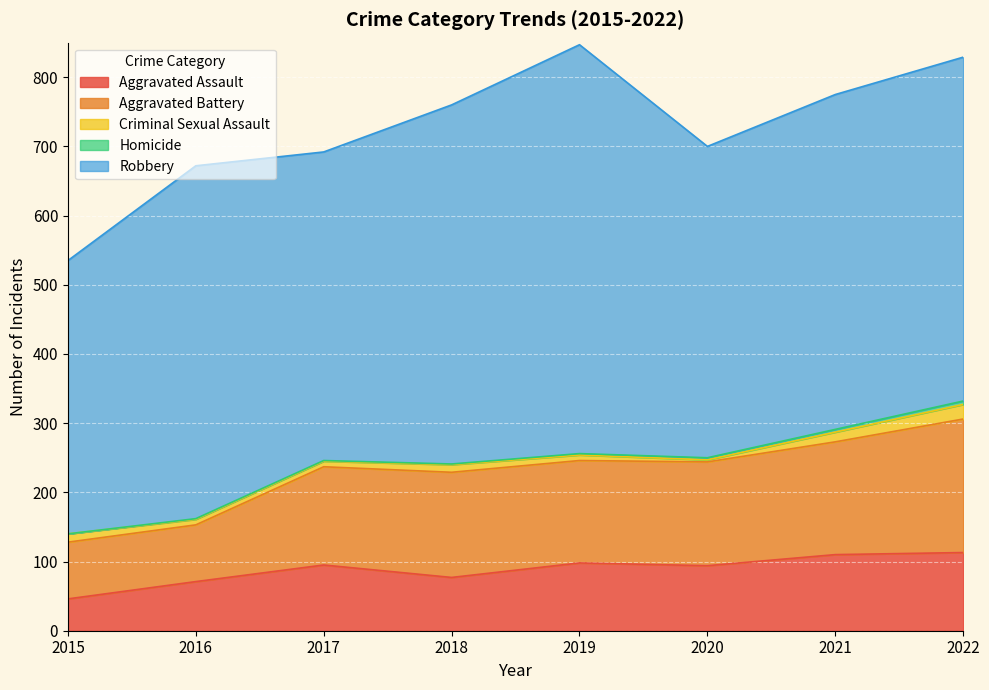

What value does the Aggravated Assault series have at 2018?

77